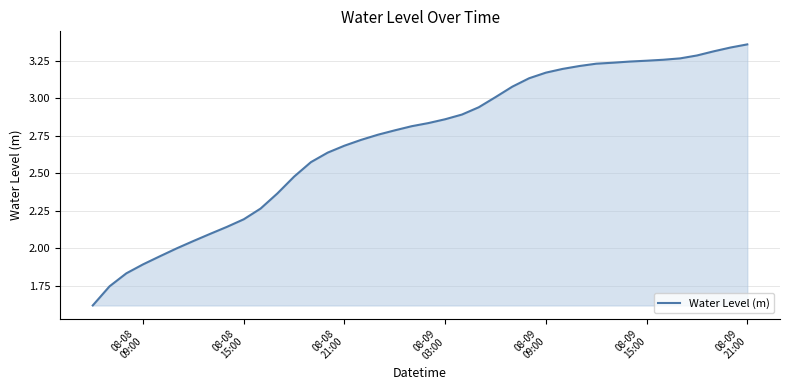

What is the smallest value displayed?

1.6